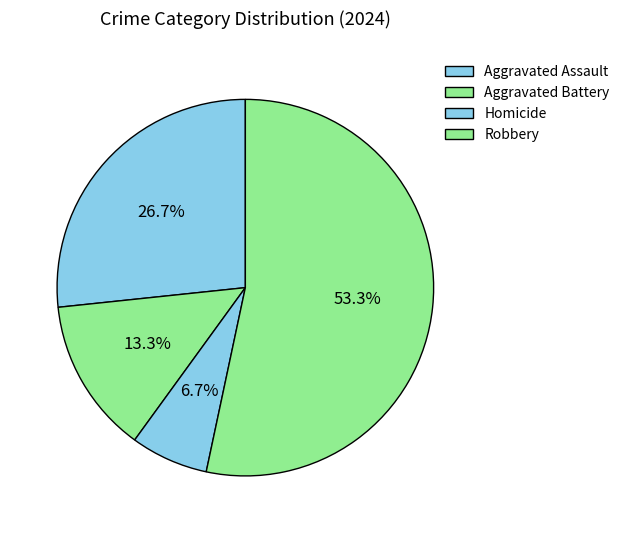

How many segments does this pie chart have?

4